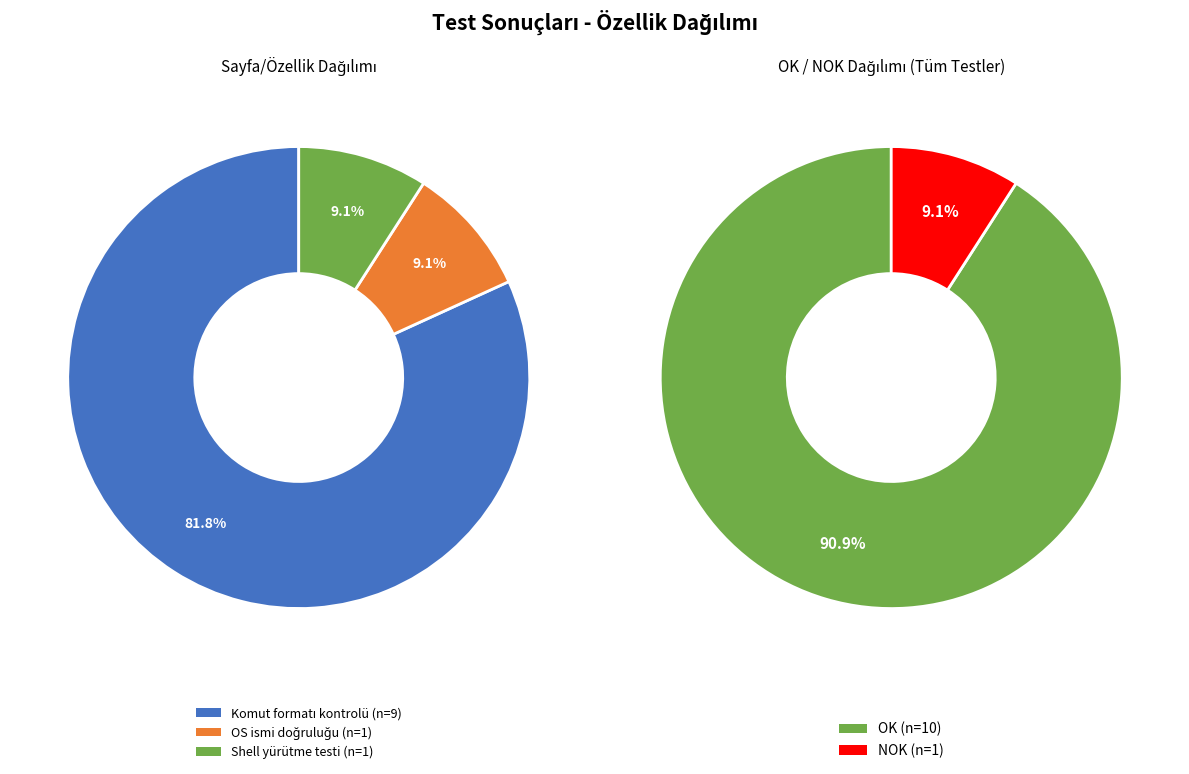

What is the largest slice in the pie chart?

Komut formatı kontrolü